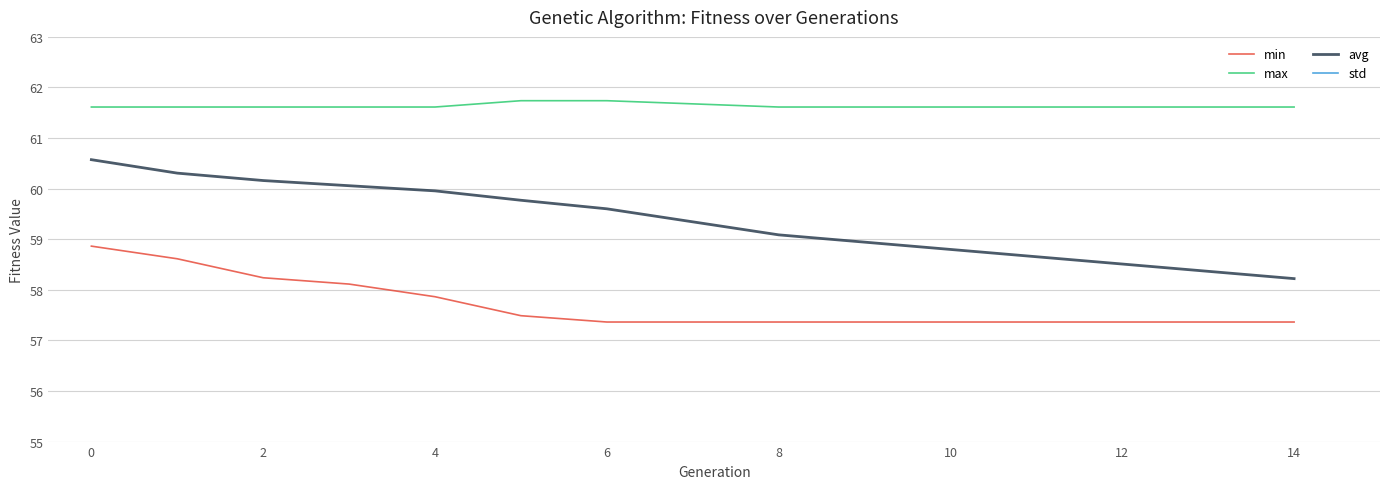

Which series has the largest total across all categories?

max